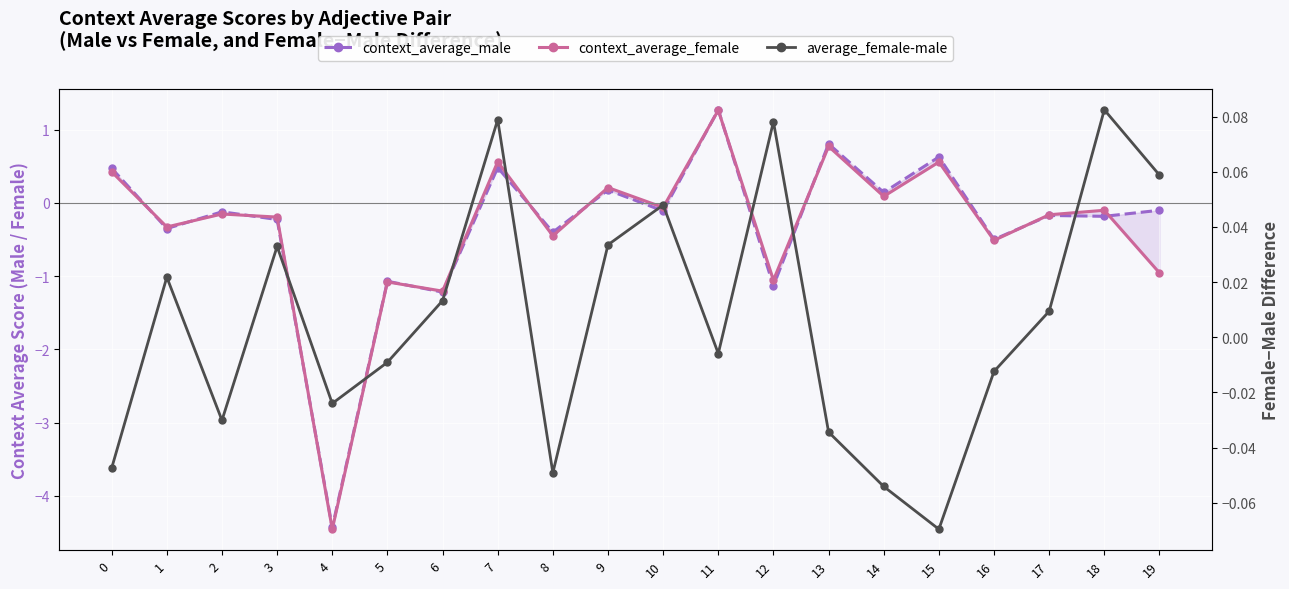

How many lines are shown in the chart?

3